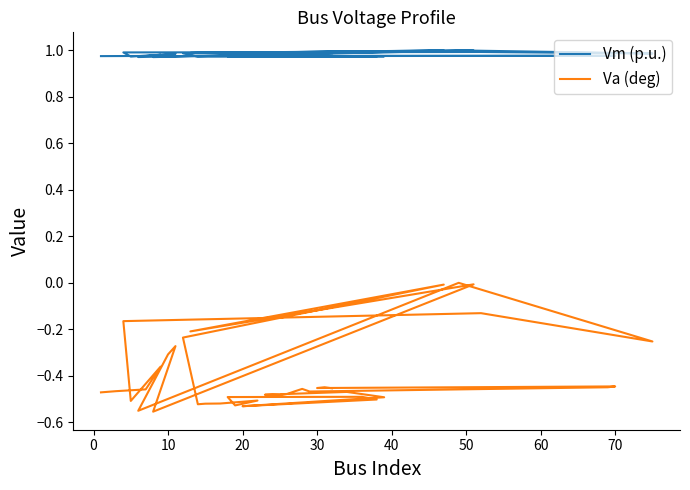

What is the smallest value displayed?

-0.6